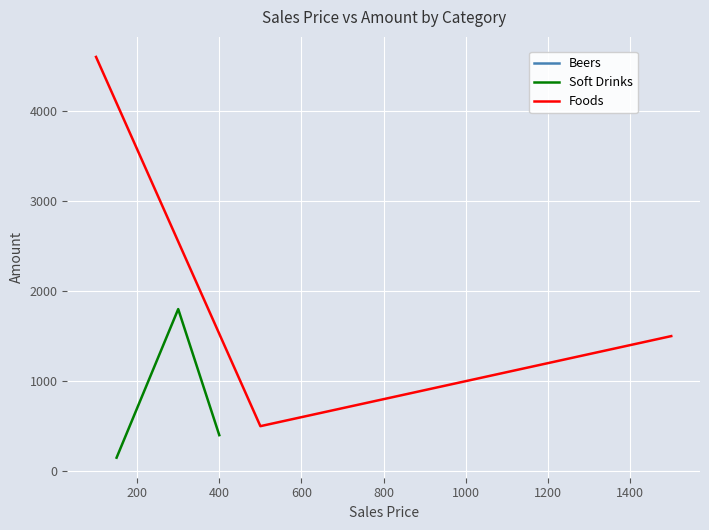

Rank the series by their average value, from highest to lowest.

Foods, Soft Drinks